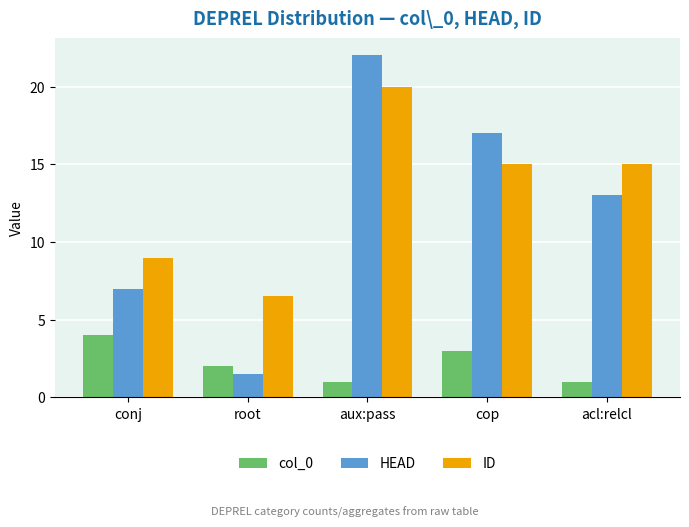

Count the col_0 values in the range 1 to 3.

4